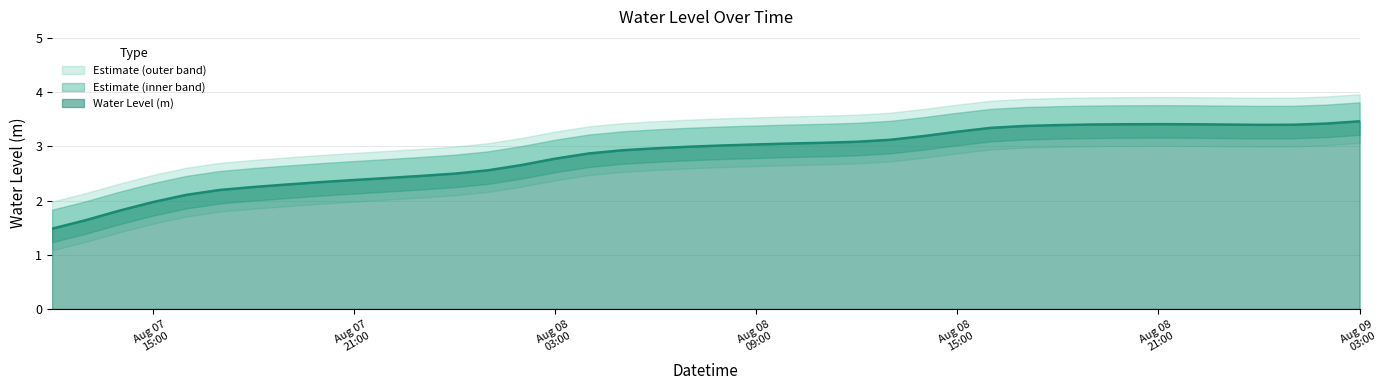

What is the change in value from 2024-08-08 01:00:00 to 2024-08-09 00:00:00?

+0.8